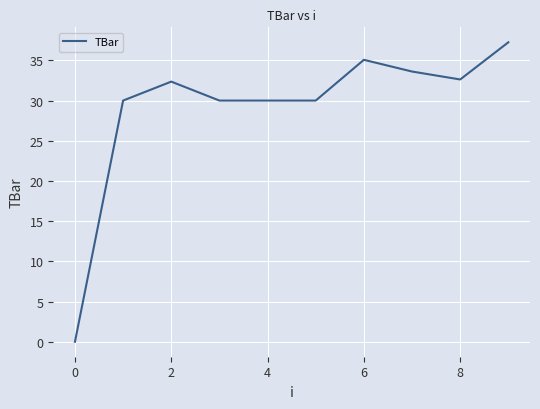

What is the greatest value displayed?

37.2